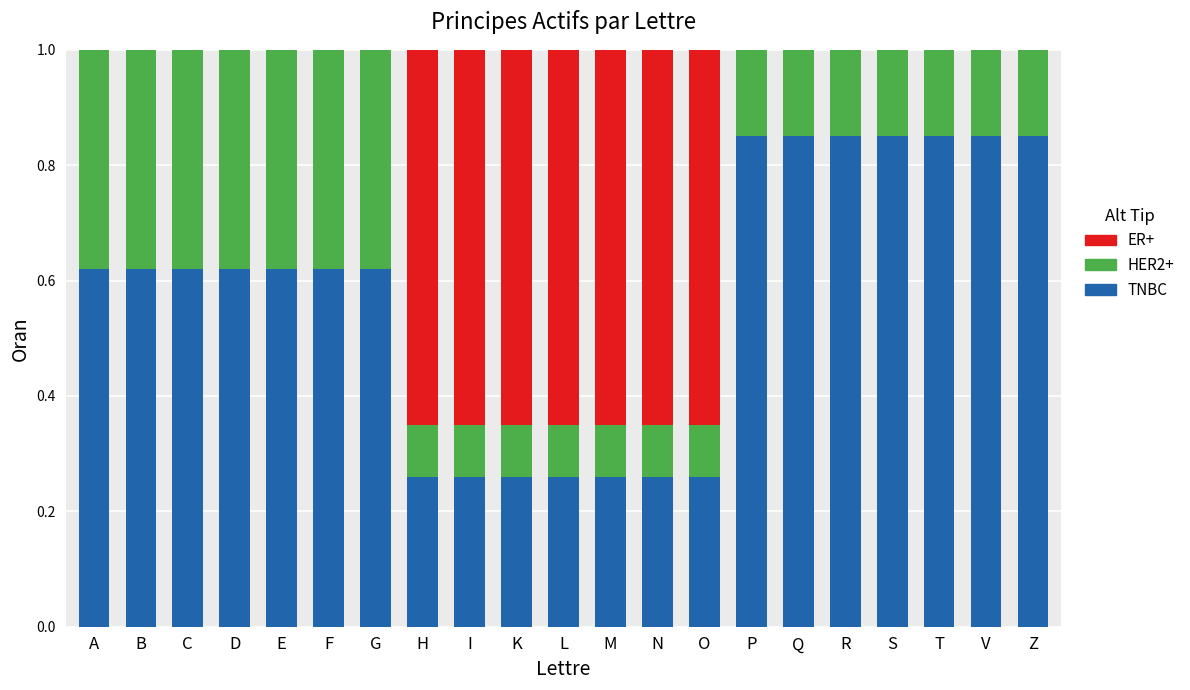

What is the total value across all series at B?

1.0